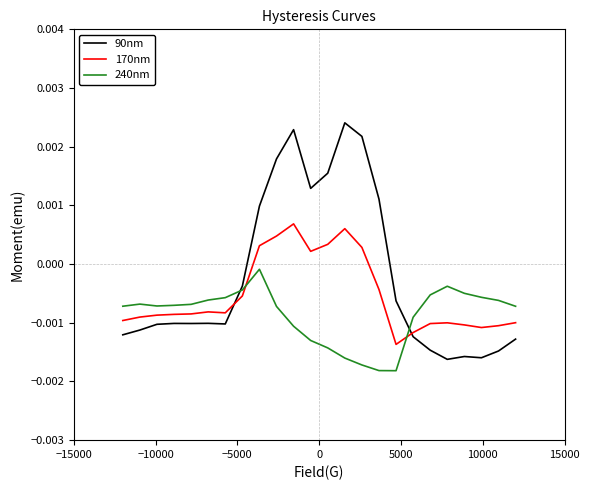

Which series ends up on top after the final intersection of 90nm and 170nm?

170nm